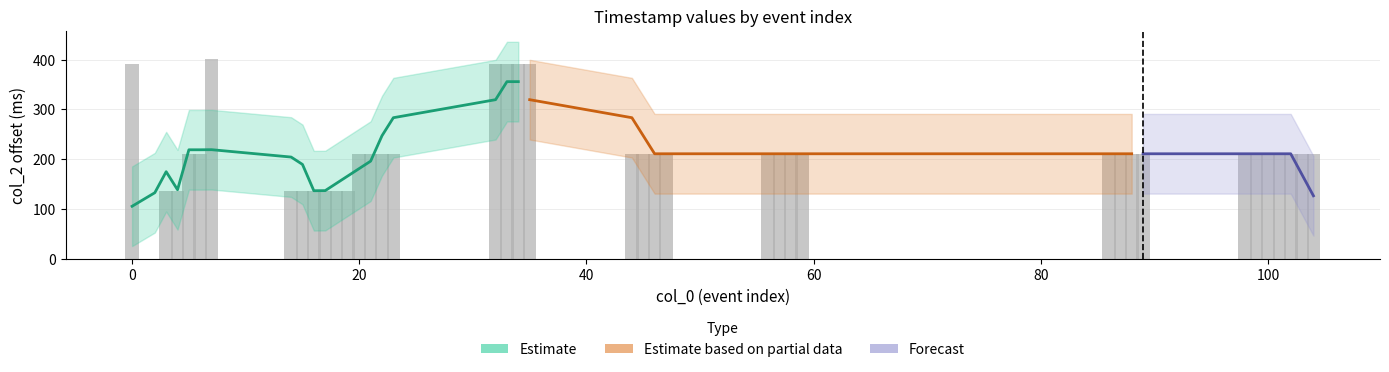

Reading left to right, what are all the values shown in this chart?

392	0	136	136	211	211	401	136	137	137	137	137	137	211	211	211	211	392	392	392	392	211	211	211	211	211	211	211	211	211	211	211	211	211	211	211	211	211	211	211